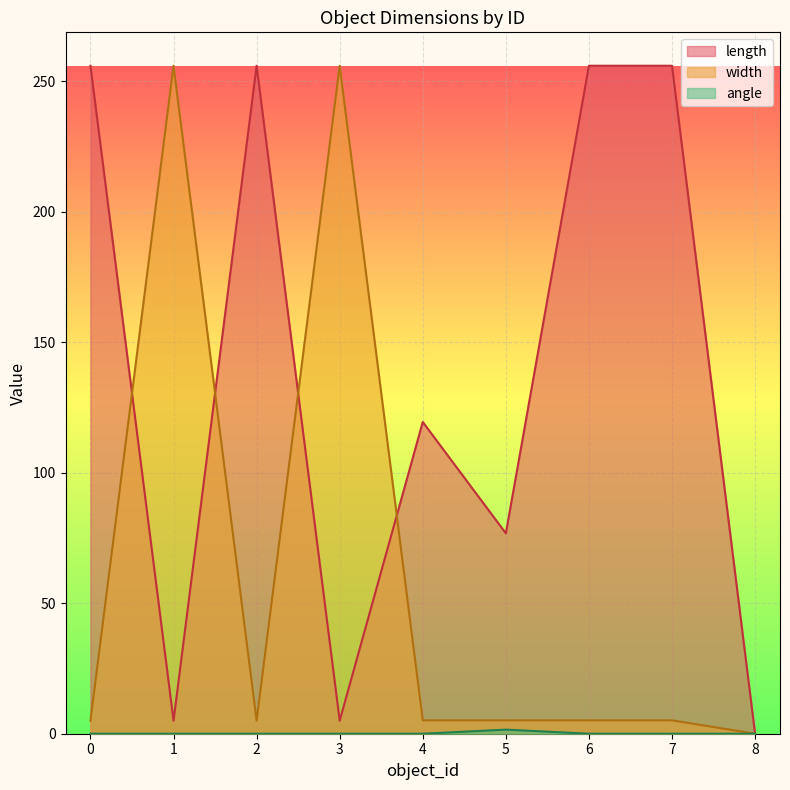

Where does the width series first go above 5?

1